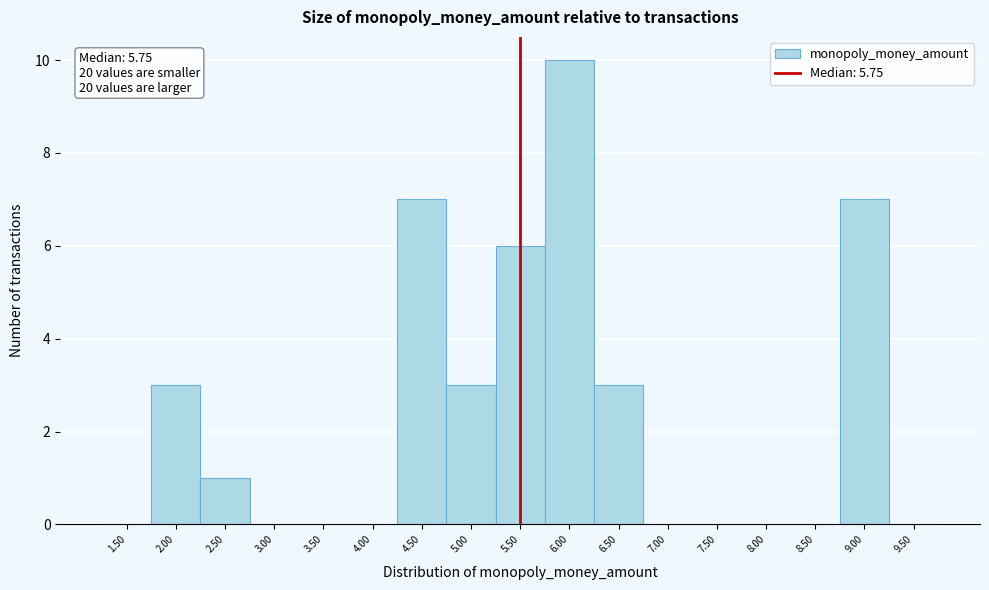

Reading left to right, what are all the values shown in this chart?

1.50=0	2.00=3	2.50=1	3.00=0	3.50=0	4.00=0	4.50=7	5.00=3	5.50=6	6.00=10	6.50=3	7.00=0	7.50=0	8.00=0	8.50=0	9.00=7	9.50=0